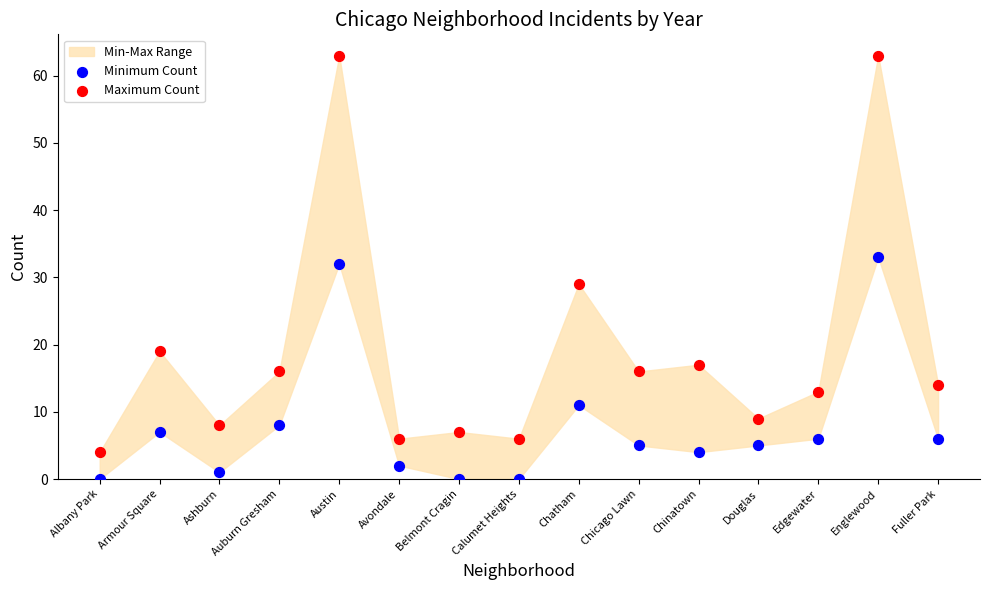

Which series reaches the minimum Y coordinate?

Minimum Count